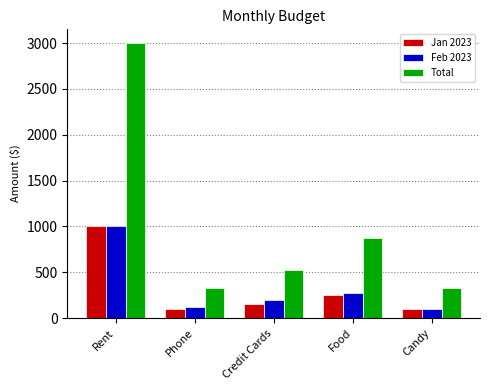

What is the difference between the Feb 2023 values at Food and Credit Cards?

75.0